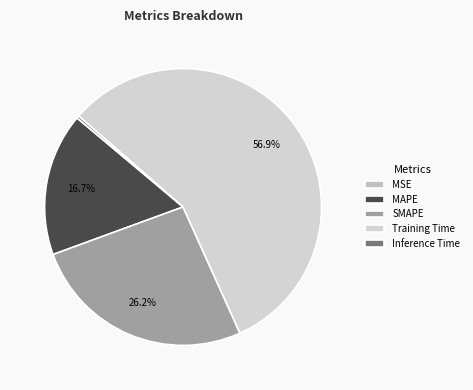

Is it true that Training Time is 69% of the pie?

False